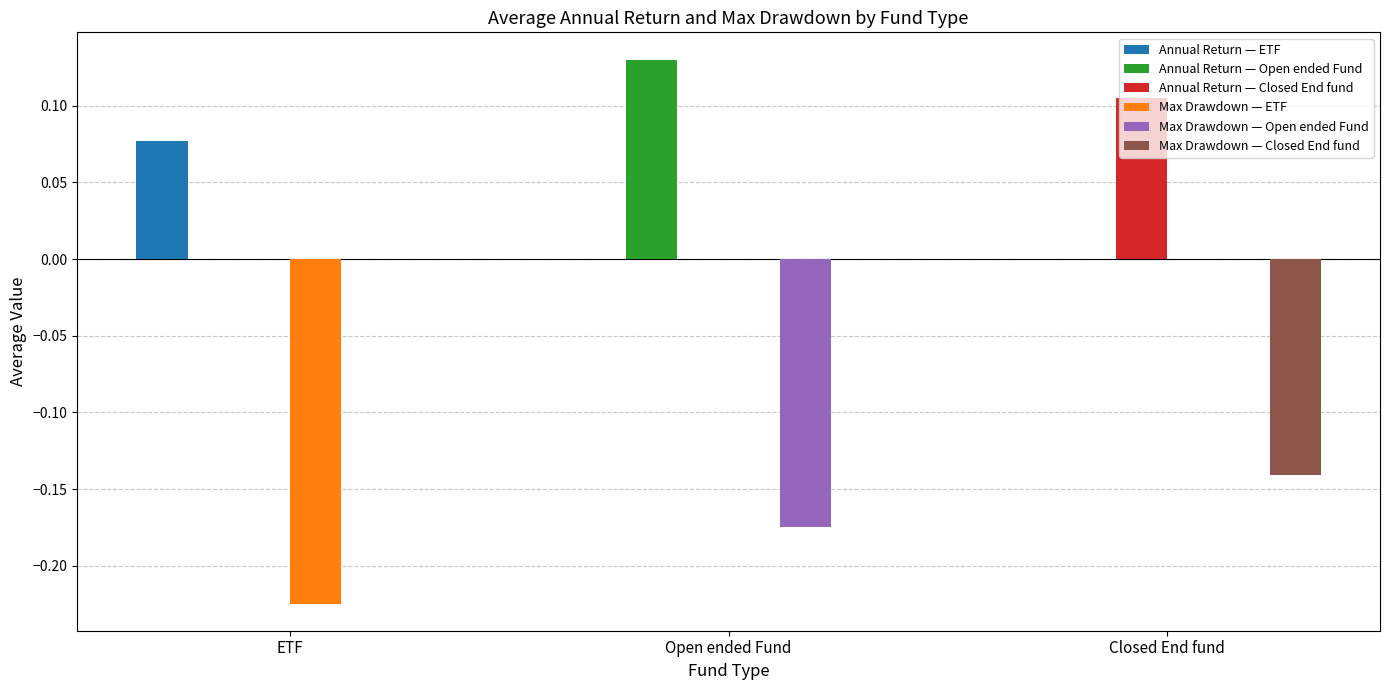

Which has a higher value, Max Drawdown or Annual Return?

Annual Return